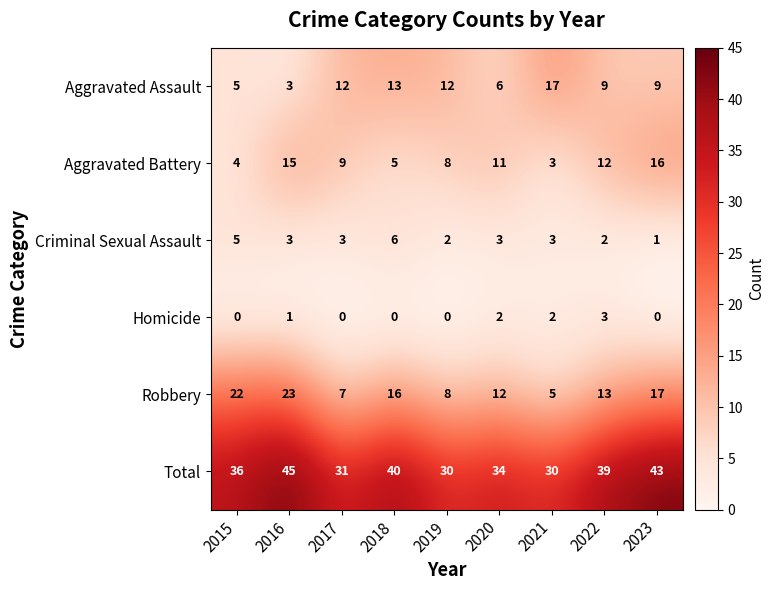

Is it true that Total equals 49 at 2019?

False